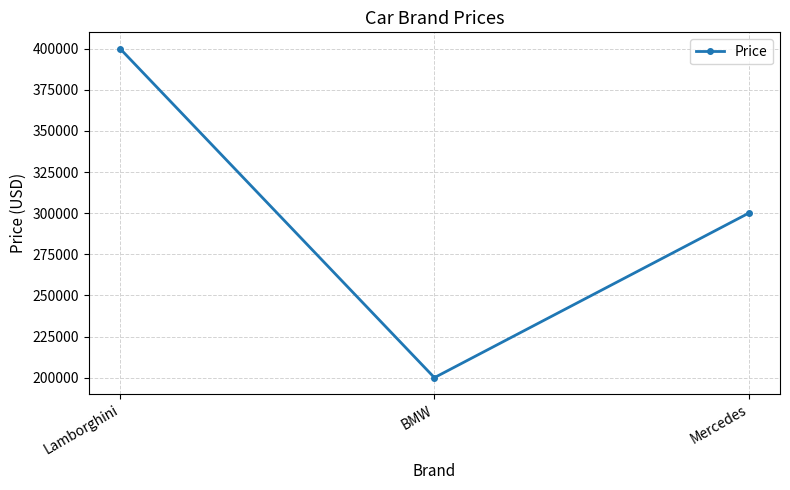

What is the label of the 1st point from the right?

Mercedes